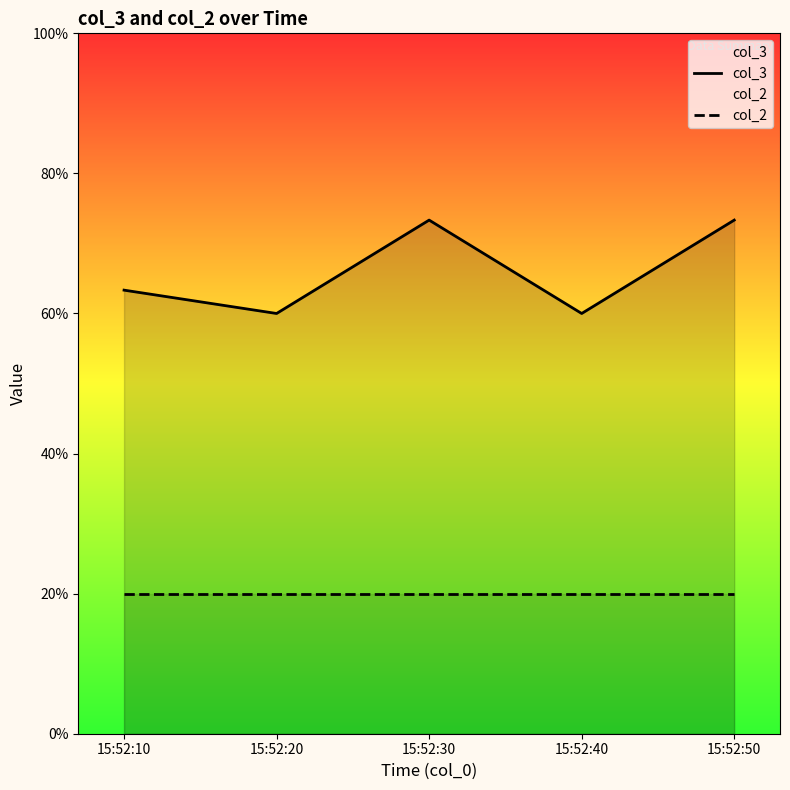

At how many categories does at least one series exceed 4?

5